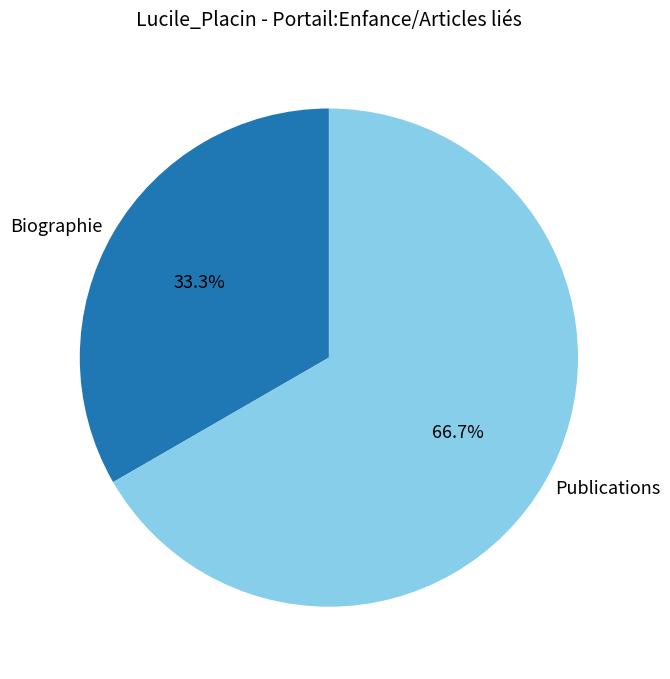

Which category has the smallest portion of the pie?

Biographie